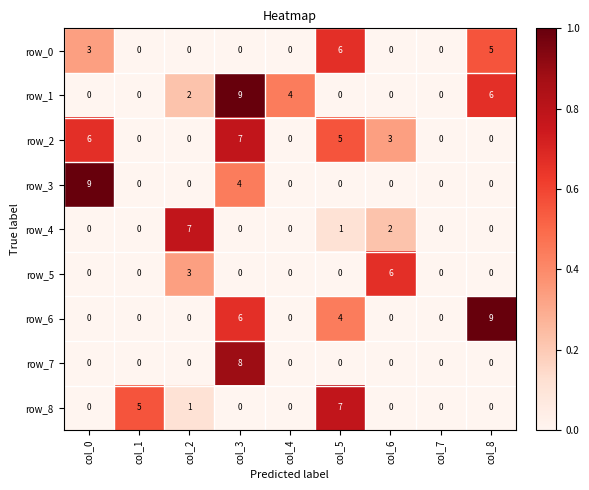

Is it true that row_4 equals 4 at col_8?

False